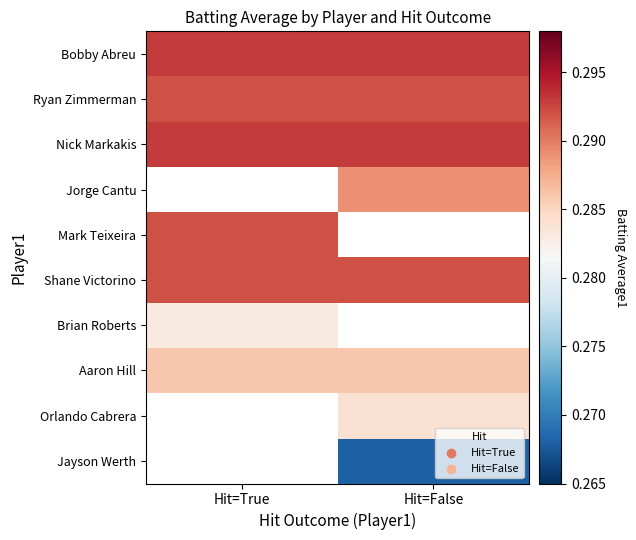

Count the number of categories in the chart.

2